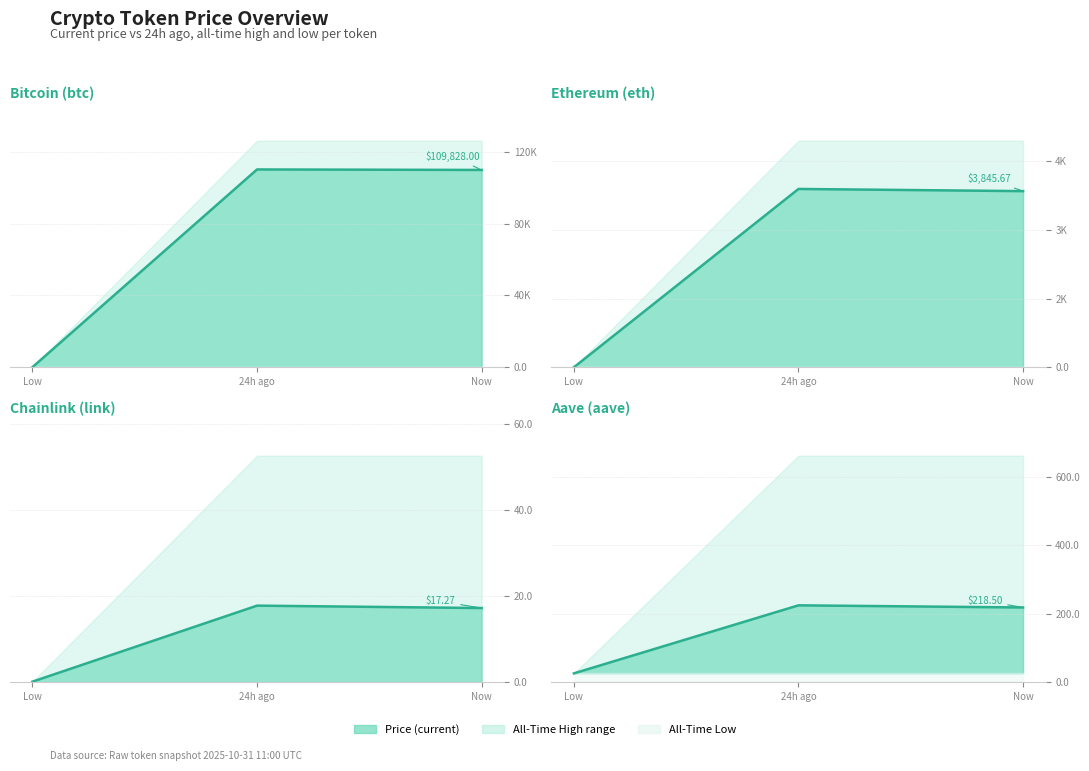

What is the difference between the maximum and minimum values?

198.7